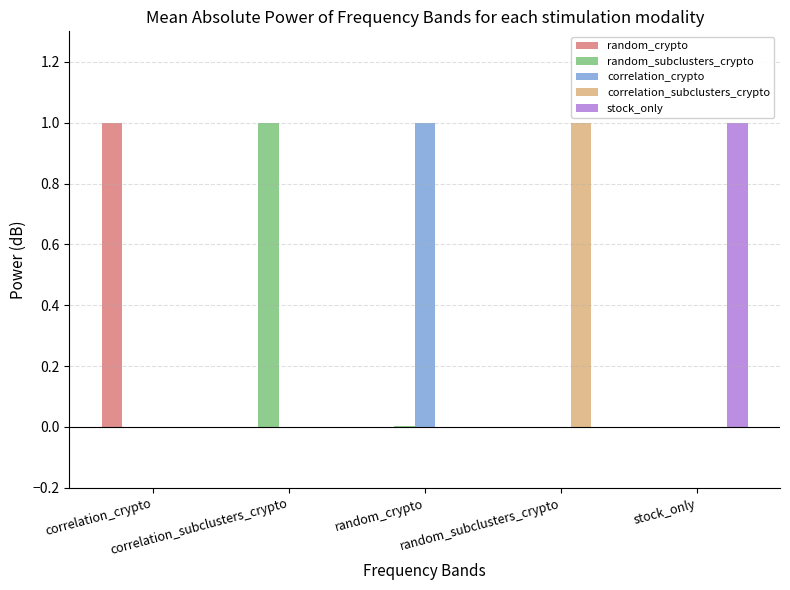

What is the greatest value displayed?

1.0